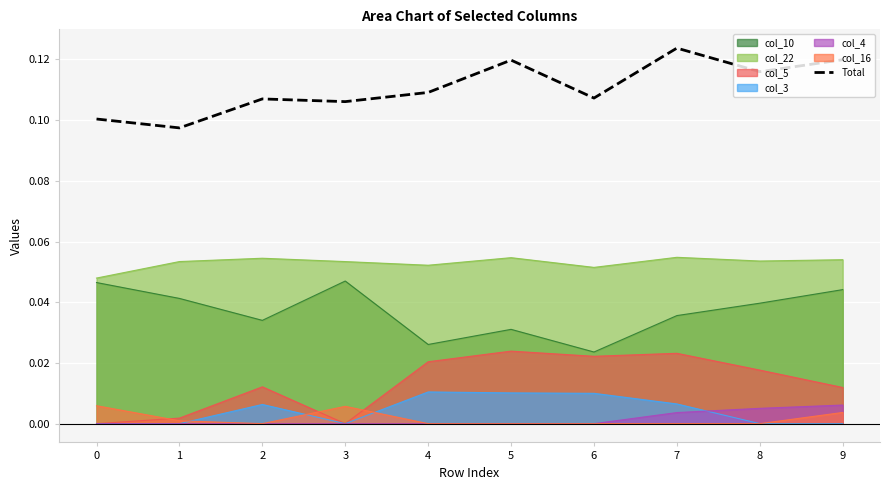

The chart shows a value of 0.0 at 7. True or false?

False